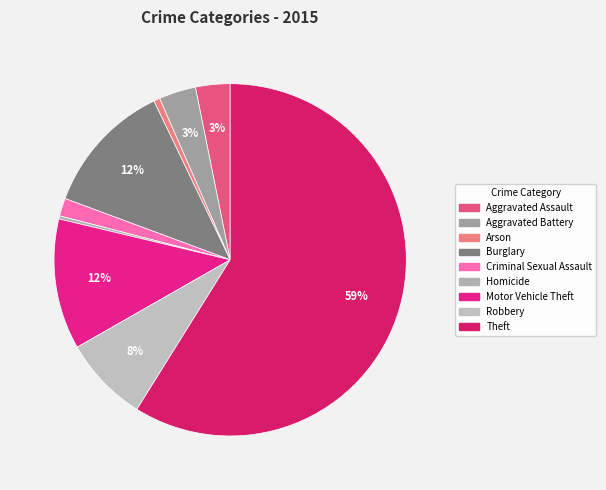

Is the sum of Motor Vehicle Theft and Robbery greater than half?

No